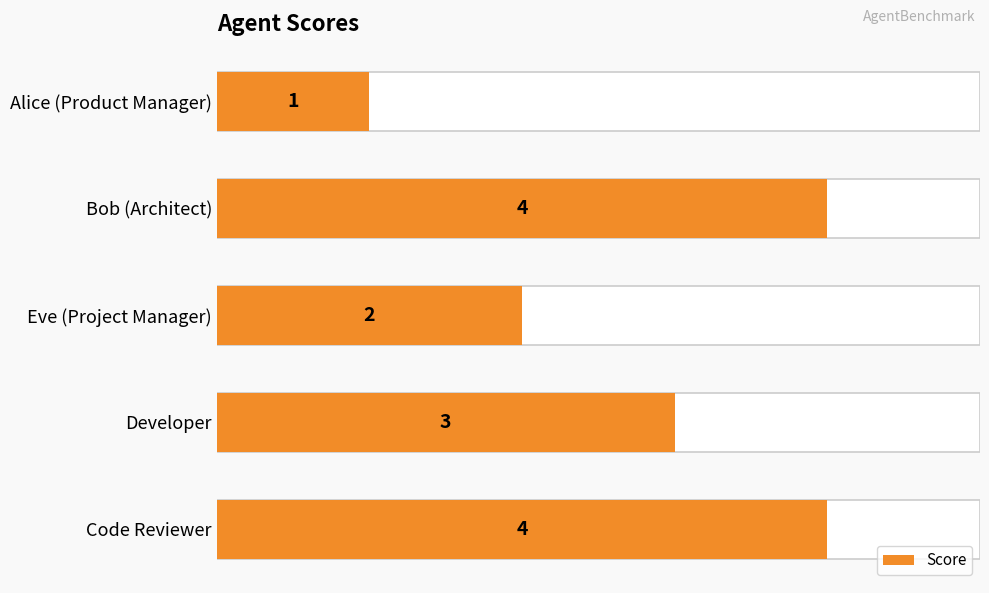

What is the minimum value shown in the chart?

1